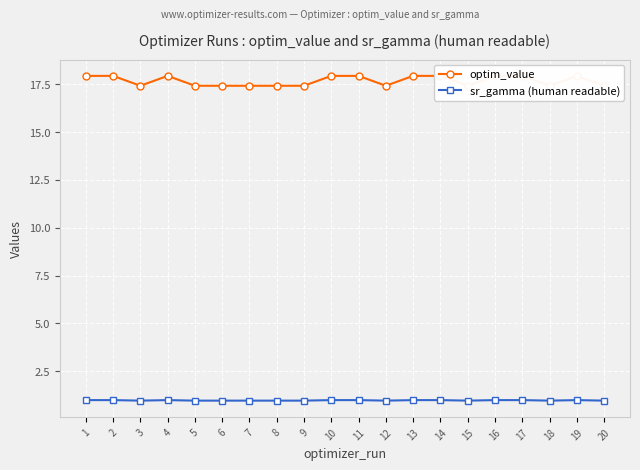

At 4, list the series in order from largest to smallest.

optim_value, sr_gamma (human readable)